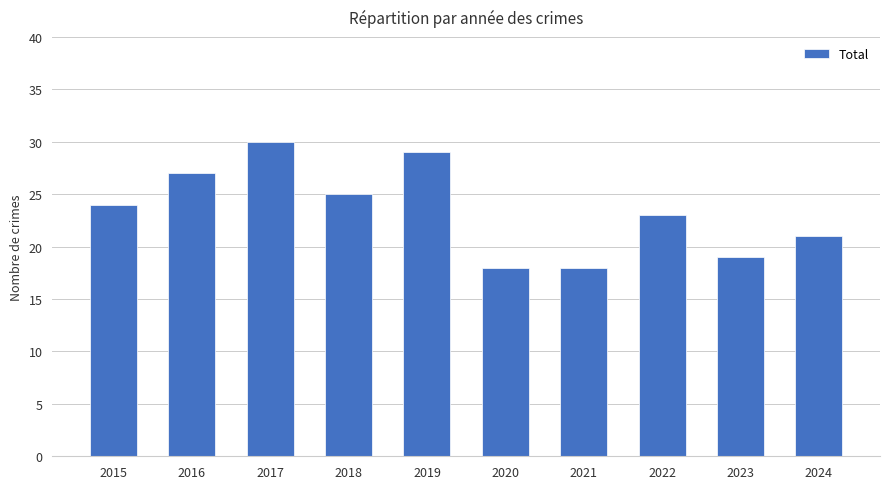

Are the bars horizontal?

No